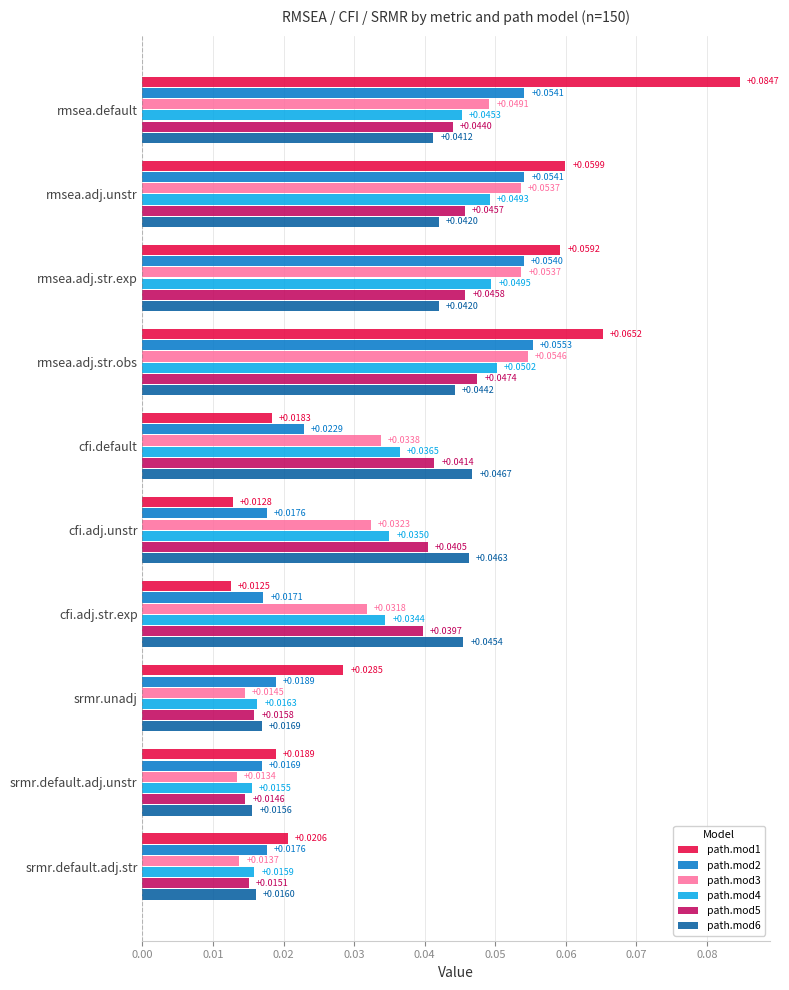

At cfi.adj.unstr, list the series in order from largest to smallest.

path.mod6, path.mod5, path.mod4, path.mod3, path.mod2, path.mod1